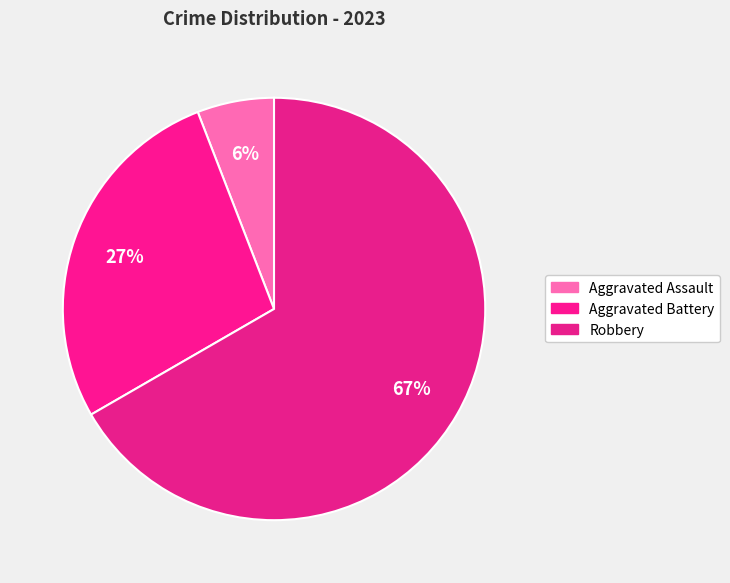

To the nearest percent, what portion does Aggravated Battery represent?

27%